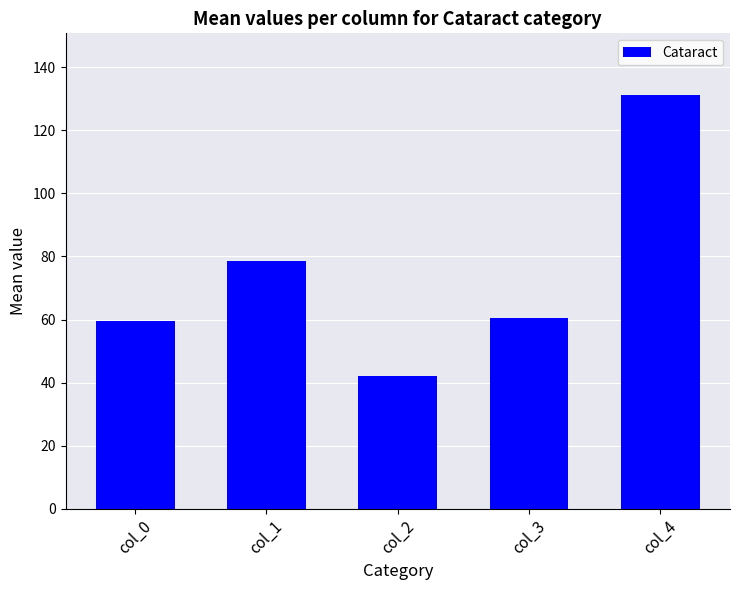

The chart shows a value of 102.4 at col_3. True or false?

False